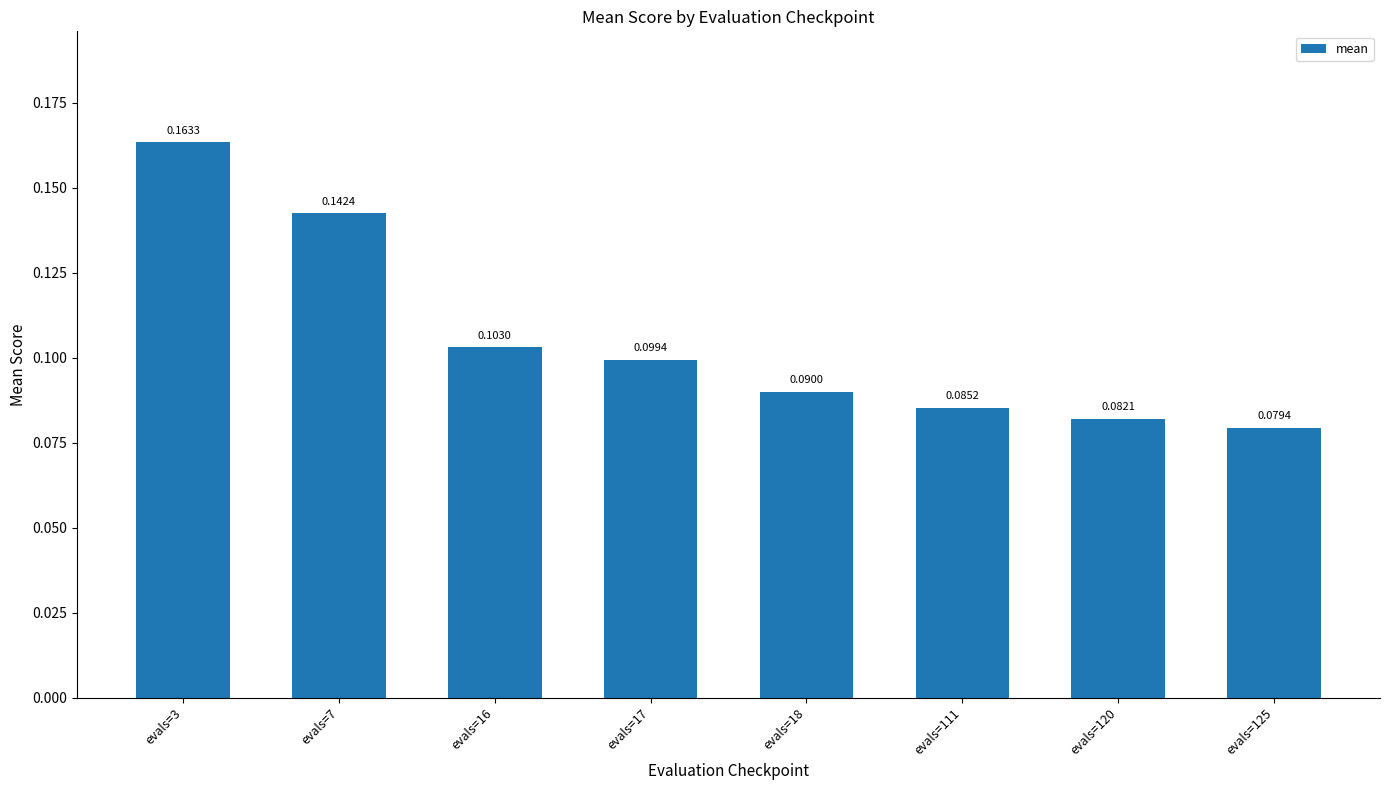

The chart shows a value of 0.0 at evals=17. True or false?

False